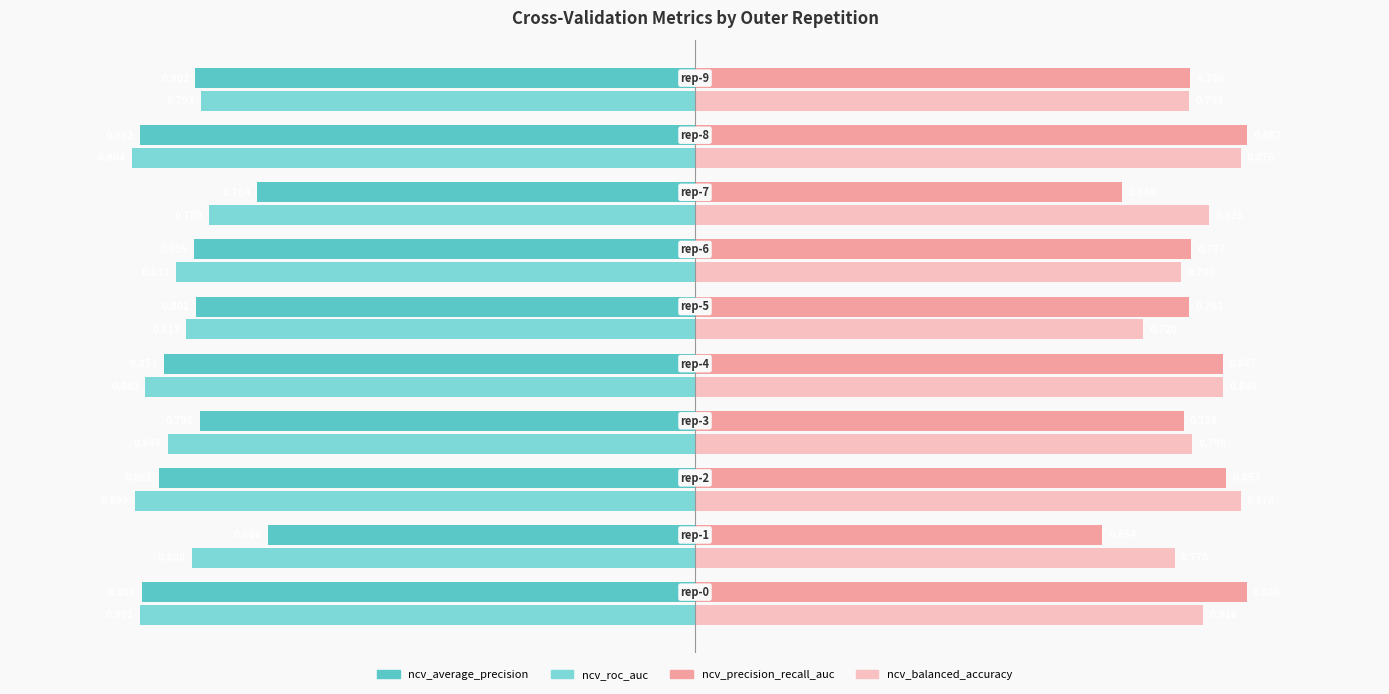

Which series has the largest total across all categories?

ncv_balanced_accuracy